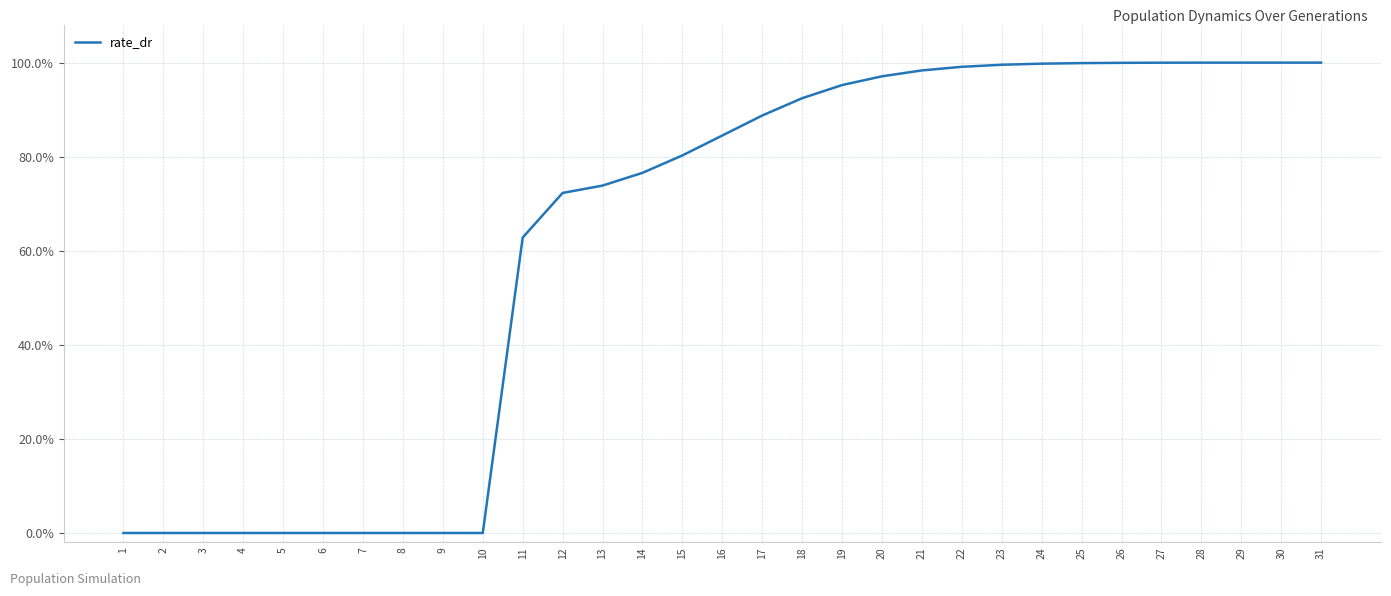

Rank the categories by value from lowest to highest.

1, 2, 3, 4, 5, 6, 7, 8, 9, 10, 11, 12, 13, 14, 15, 16, 17, 18, 19, 20, 21, 22, 23, 24, 25, 26, 27, 28, 29, 30, 31